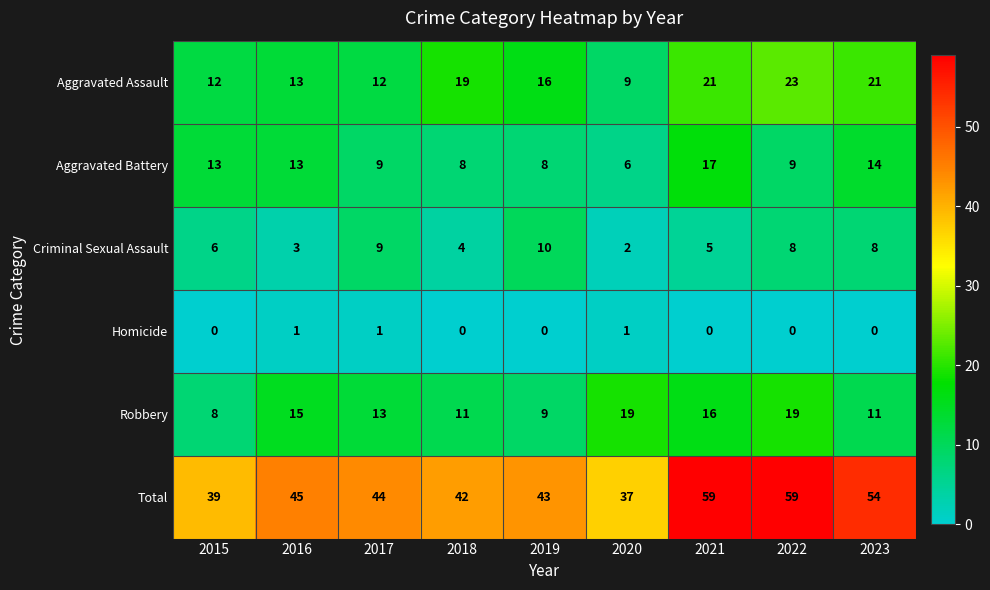

What is the average value of the Aggravated Assault series?

16